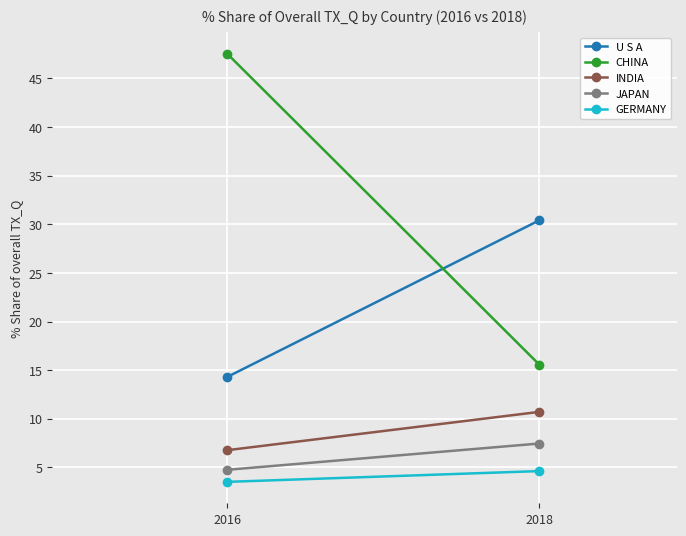

What are all the series names shown in the legend?

U S A, CHINA, INDIA, JAPAN, GERMANY